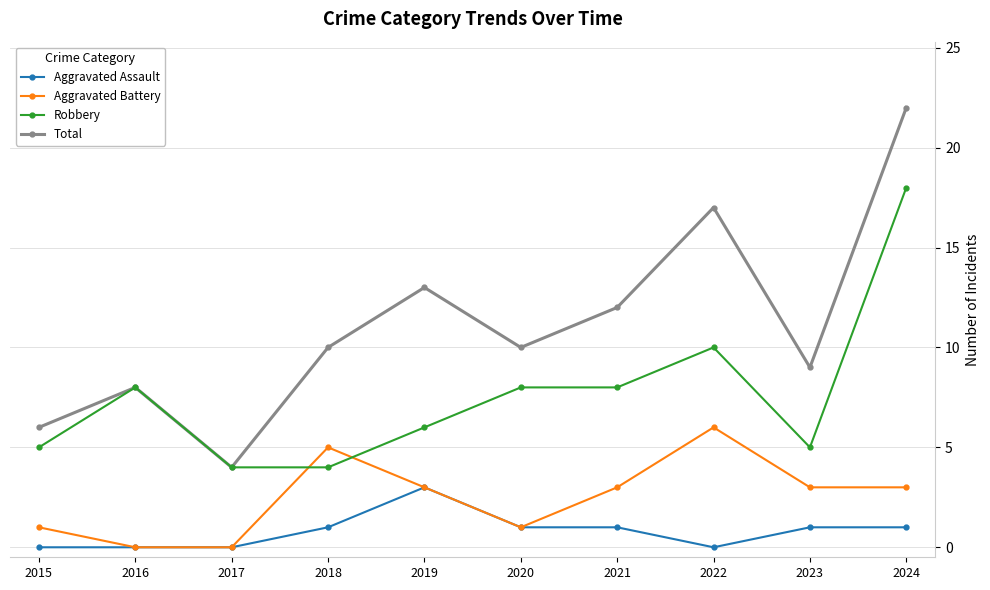

Which series has the widest spread of values?

Total